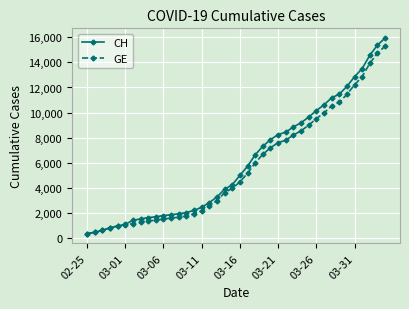

What is the value of the GE point at the 35th from the left?

11444